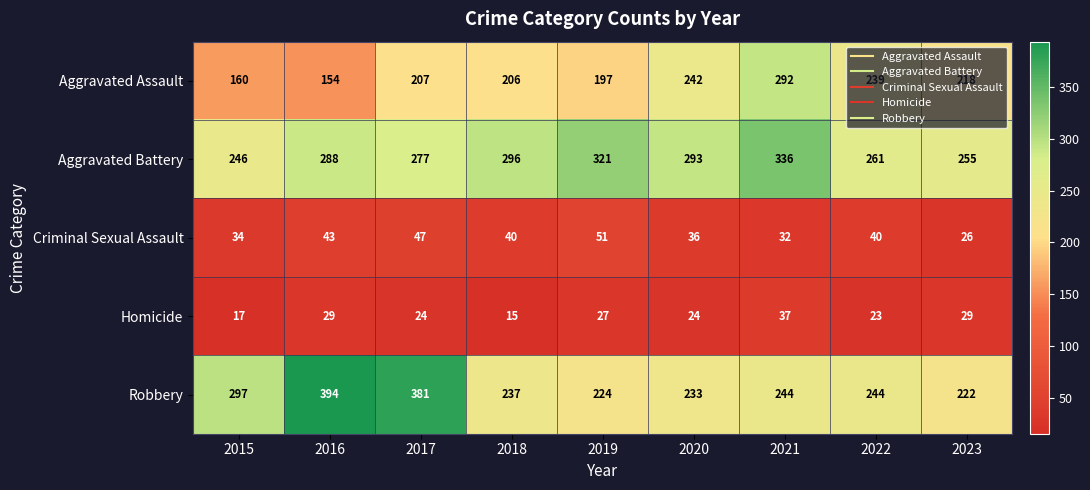

What is the greatest value displayed?

394